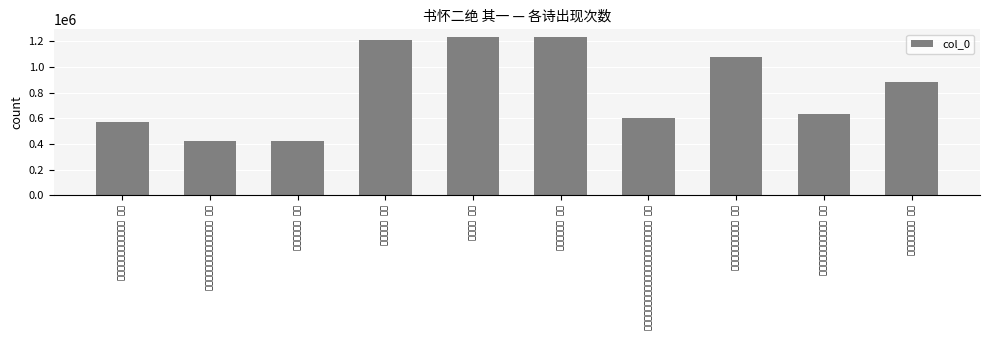

True or false: the data shows 425577 at 教师抒怀二绝 其一.

True